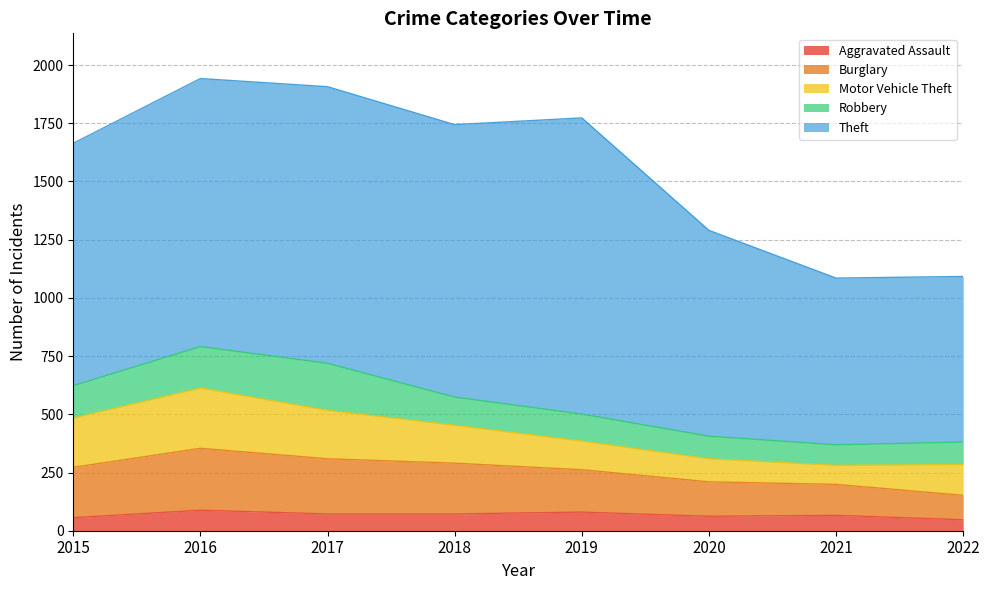

At which category is the sum across all series the highest?

2016